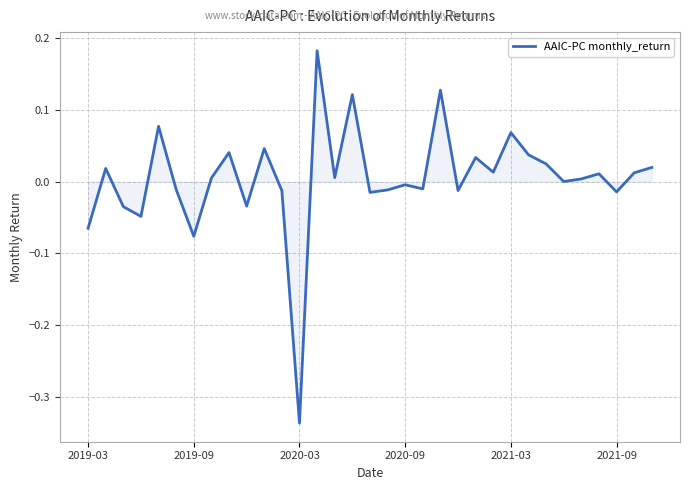

How many interior local valleys (lower than both neighbors) does the data have?

11